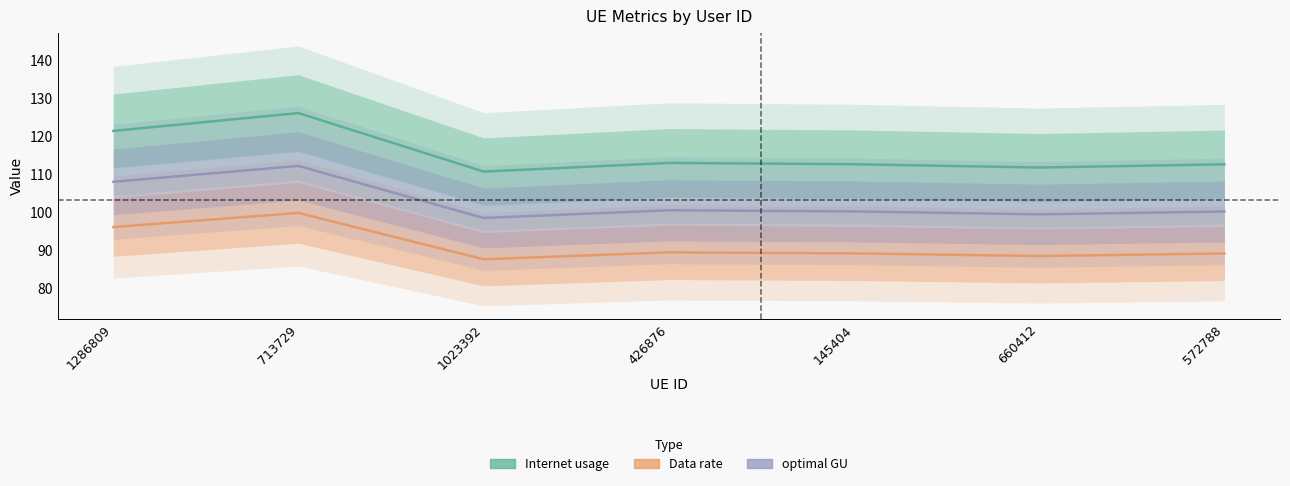

At how many categories does at least one series exceed 113?

2